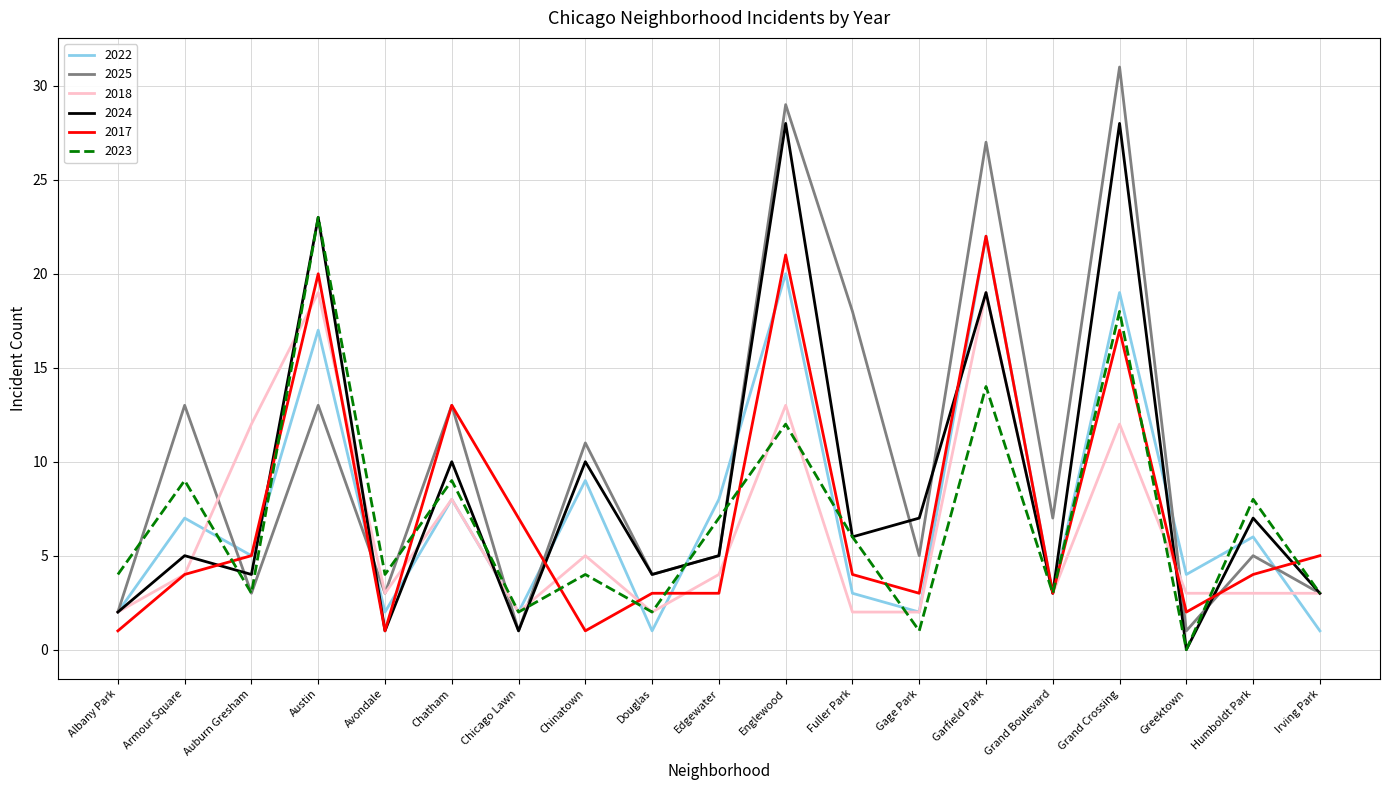

Which label corresponds to the largest value in the chart?

Grand Crossing